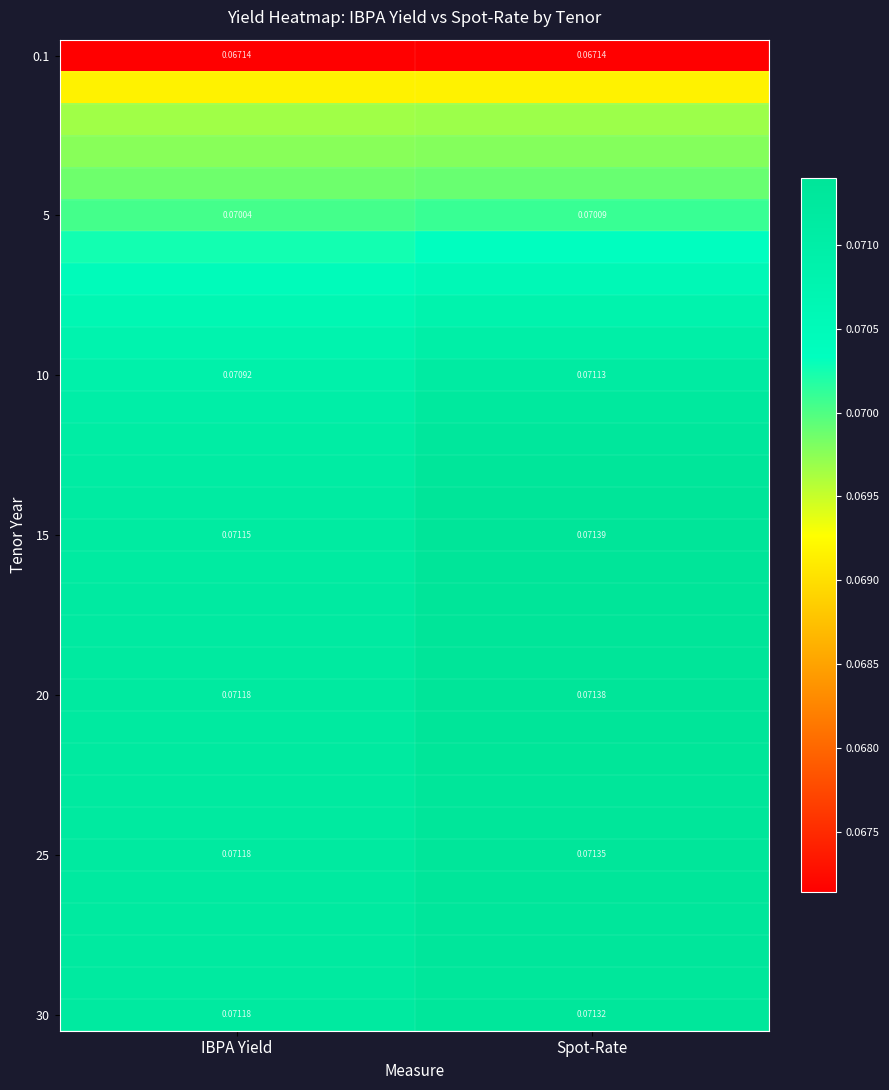

Where is 15 nearest to the value 0?

IBPA Yield